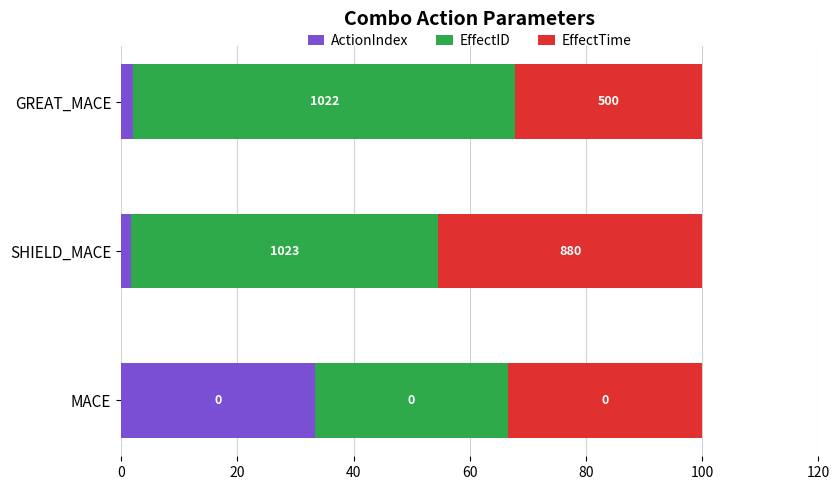

What are all the series names shown in the legend?

ActionIndex, EffectID, EffectTime